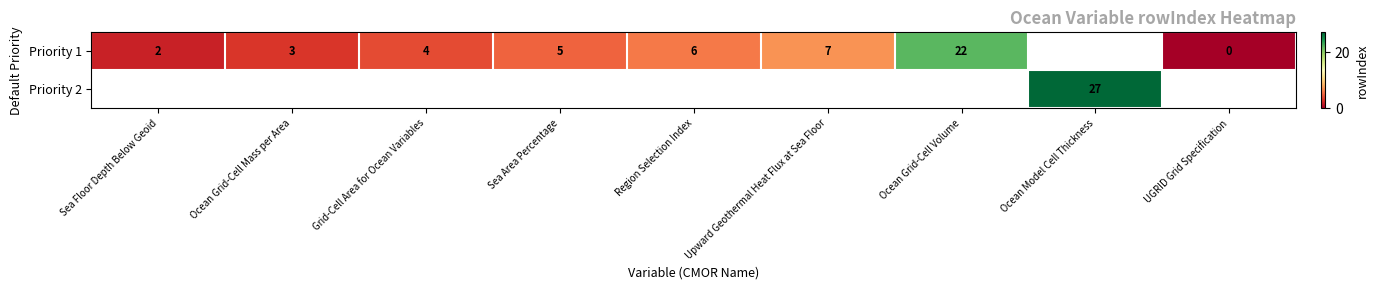

The value of Priority 1 at Ocean Grid-Cell Mass per Area is 1.9. True or false?

False